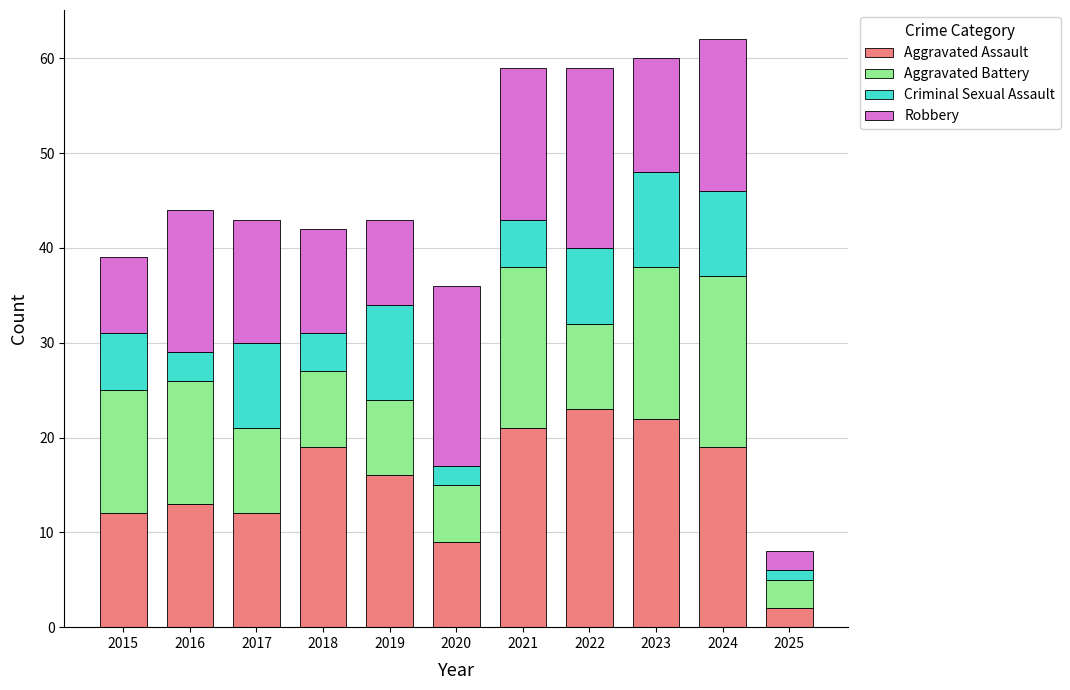

How many values in the Aggravated Assault series are below 16?

5